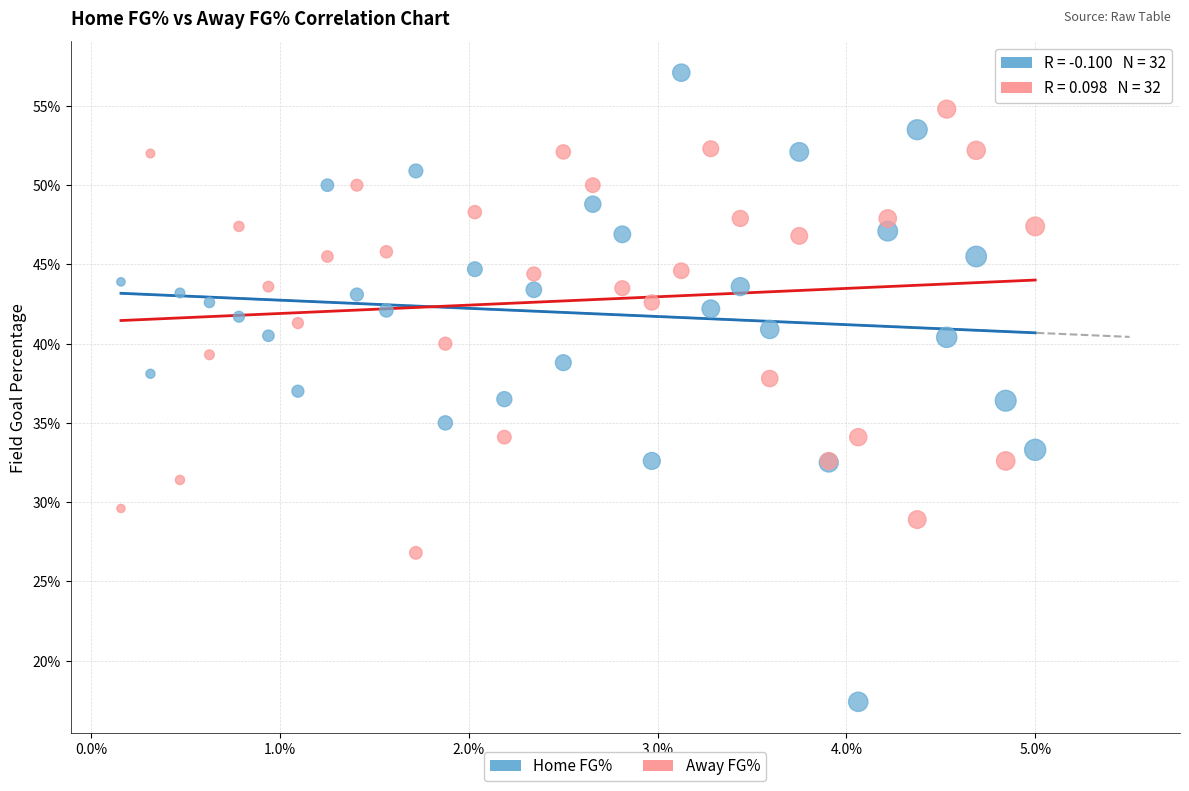

What are all the series names shown in the legend?

Home FG%, Away FG%